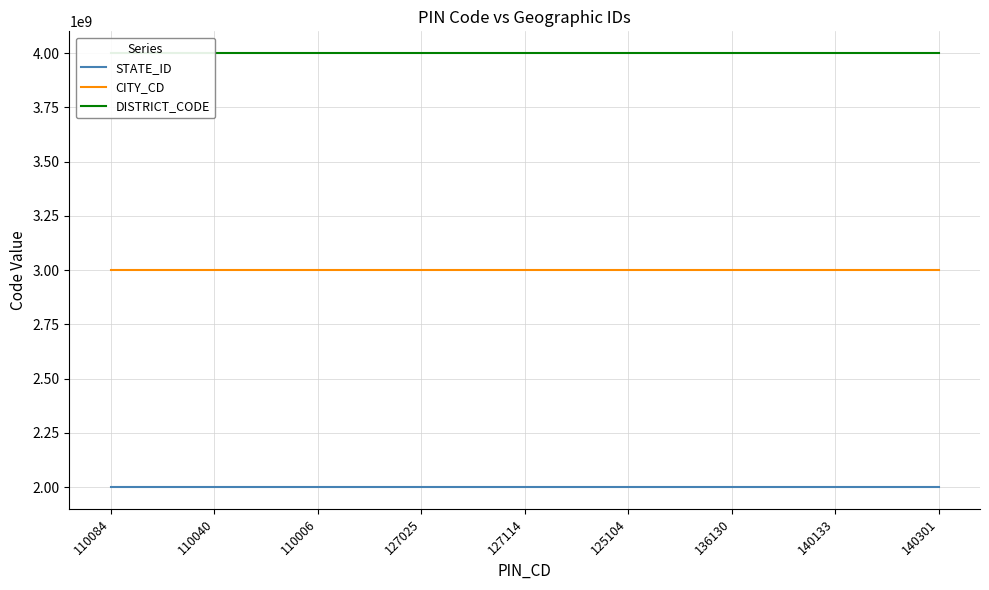

The DISTRICT_CODE series shows 4000000266 at 140133. True or false?

True